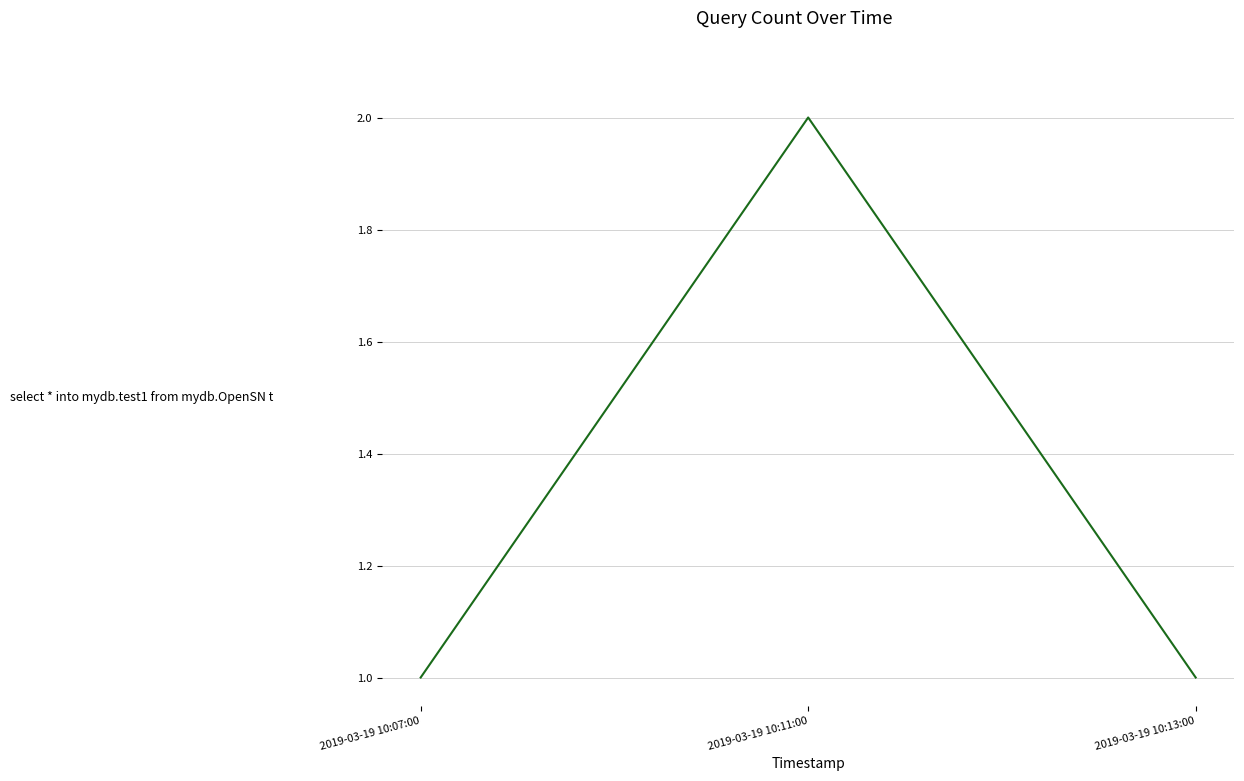

What is the minimum value shown in the chart?

1